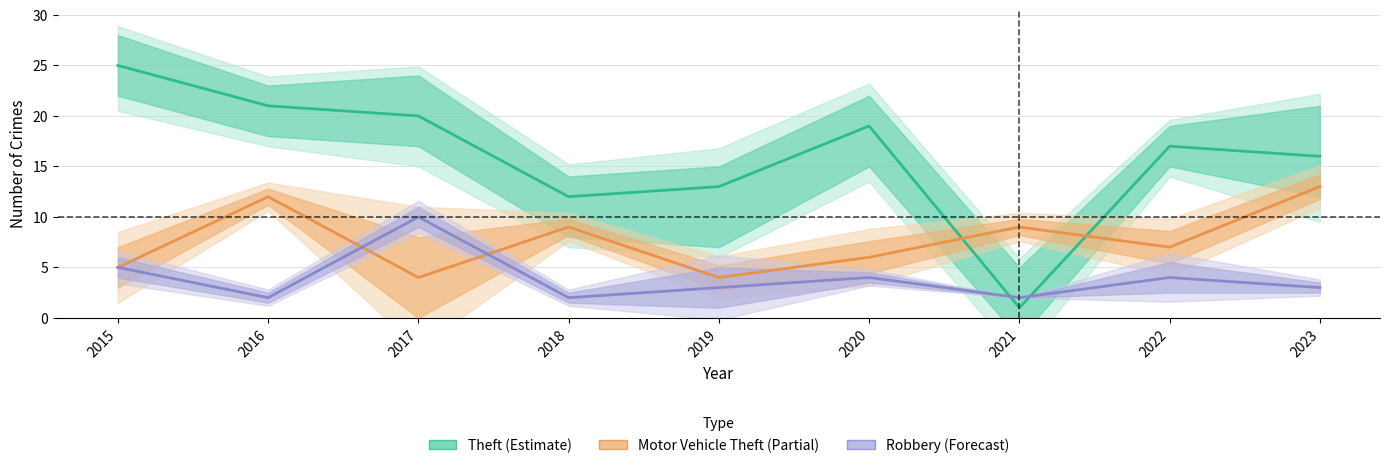

Which category has the highest value across all series?

2015